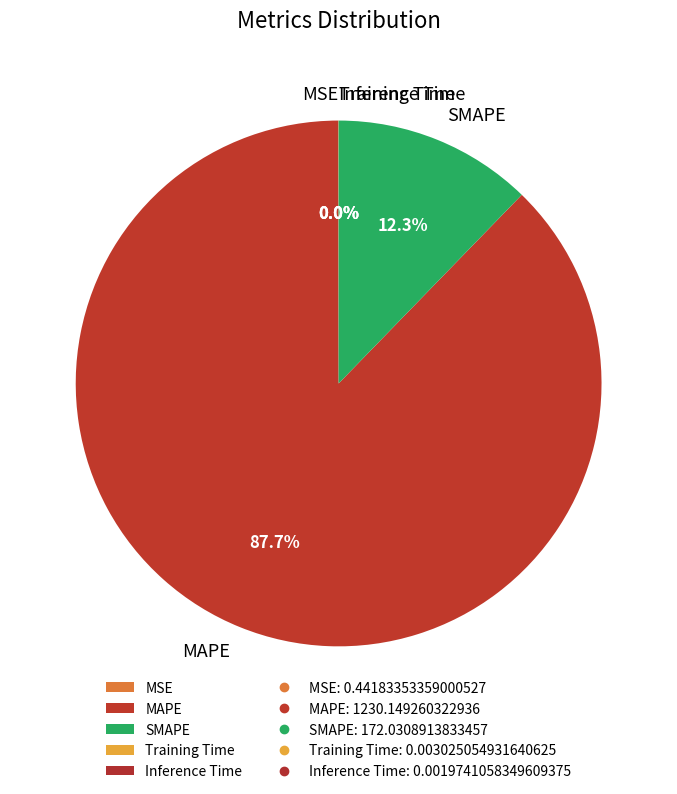

Combined, what portion of the pie is MAPE and SMAPE?

100.0%